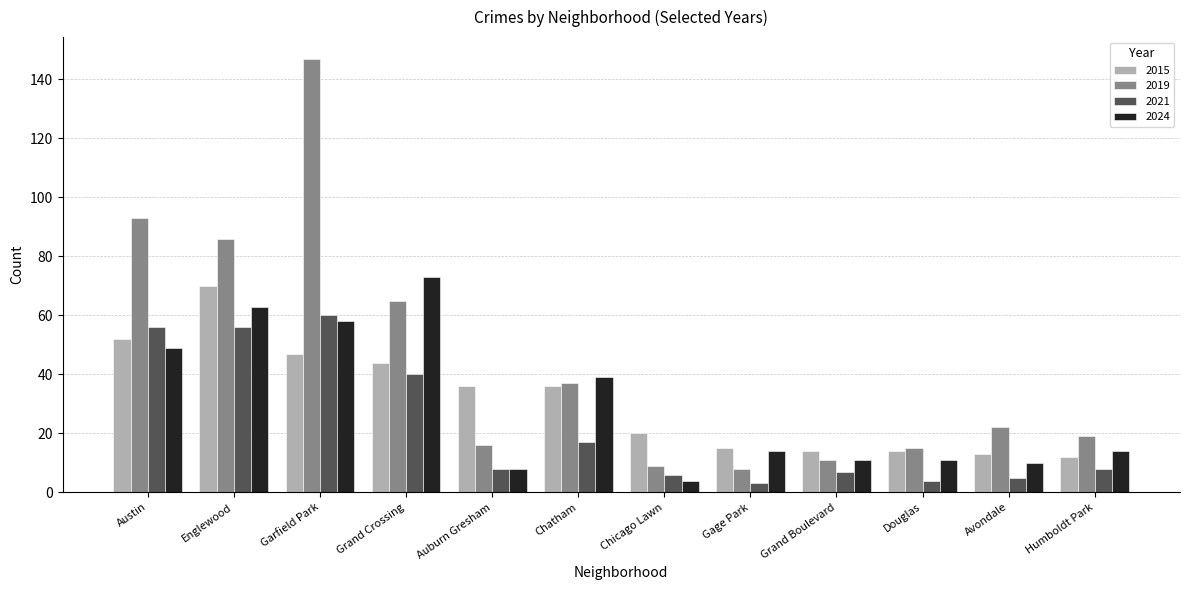

What is the average value of the 2019 series?

44